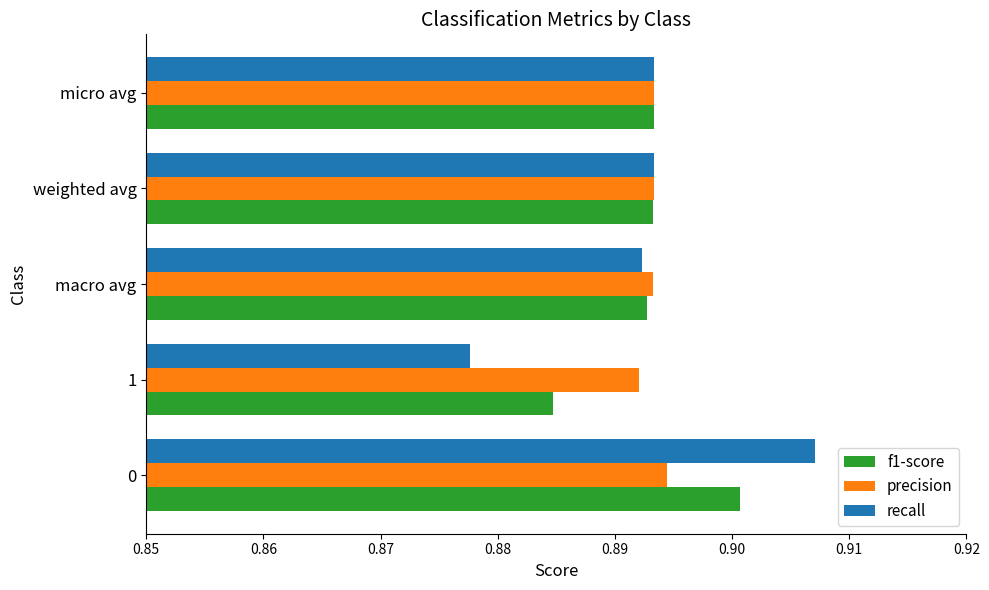

What are all the series names shown in the legend?

f1-score, precision, recall